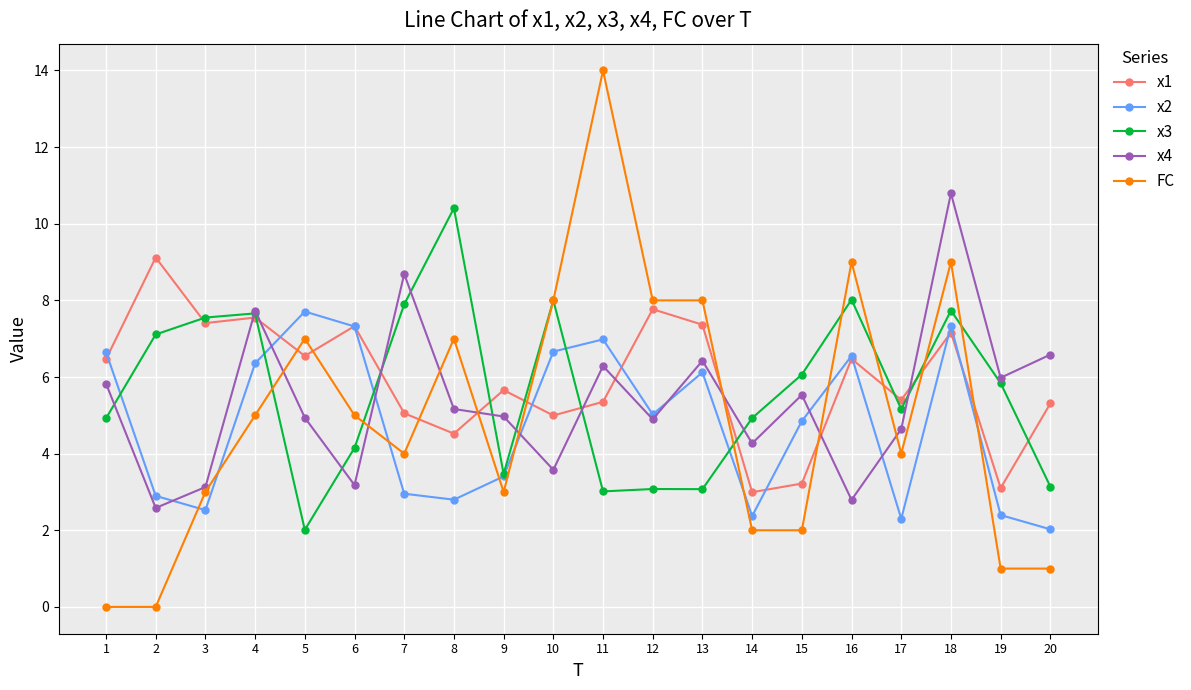

At 11, list the series in order from largest to smallest.

FC, x2, x4, x1, x3